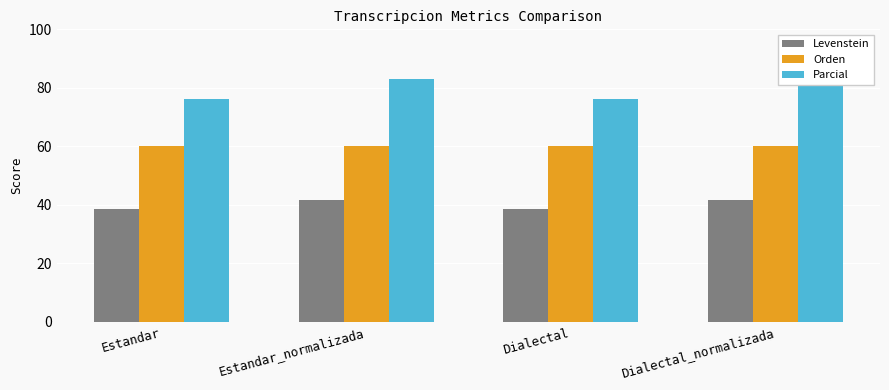

Reading left to right, transcribe all the data shown in this chart.

Levenstein: 38.6	41.6	38.6	41.6
Orden: 59.9	59.9	59.9	59.9
Parcial: 76.0	83.0	76.0	83.0